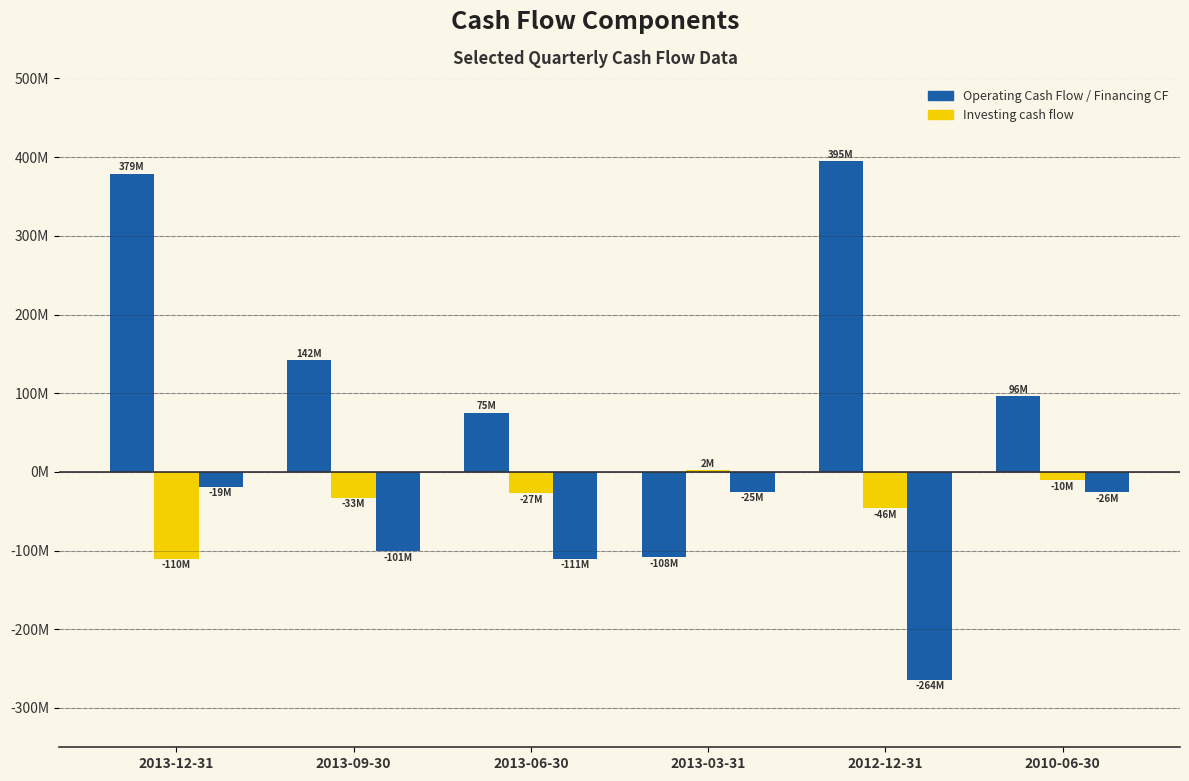

Does the chart contain stacked bars?

No